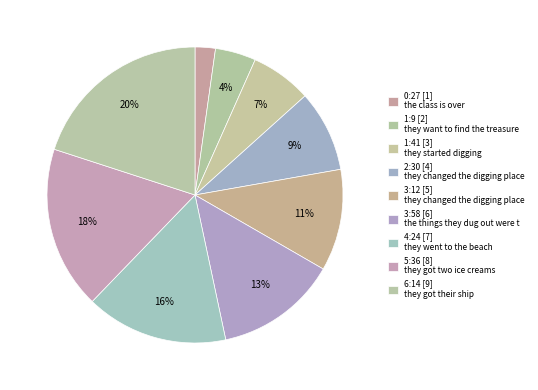

How many segments does this pie chart have?

9